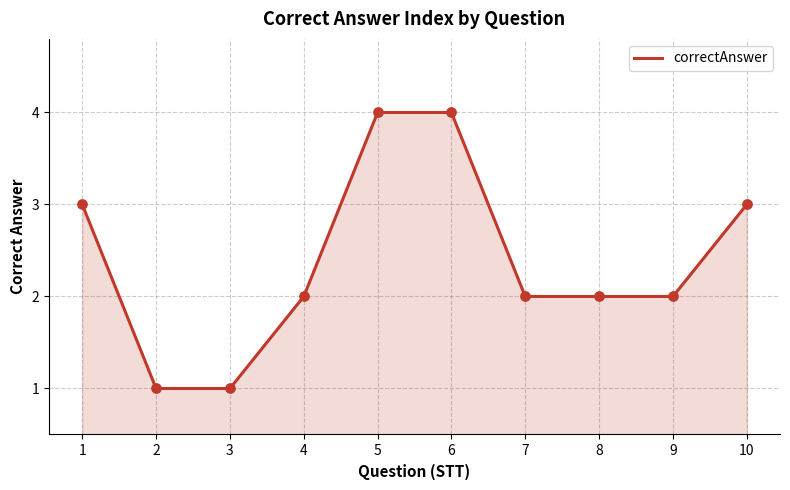

What is the ratio of the value at 5 to the value at 1?

1.3